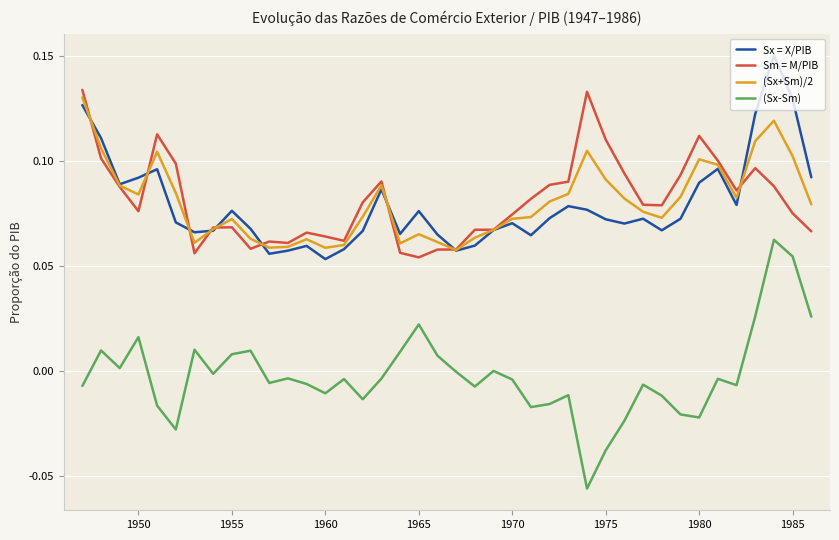

True or false: Sm = M/PIB and (Sx-Sm) intersect in this chart.

False